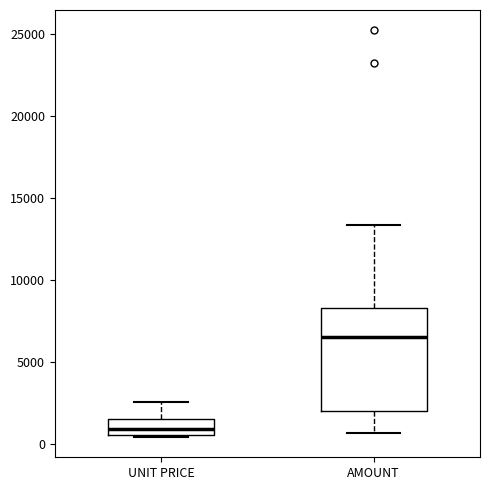

Where does the upper whisker of the box for UNIT PRICE end on the y-axis? The values are not printed on the chart, so give them approximately, as read against the axis.

2500